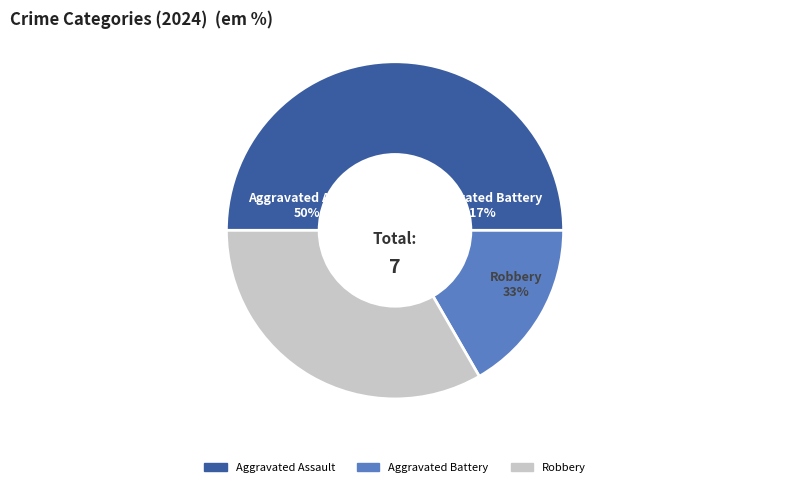

To the nearest percent, what is the average slice percentage?

33%